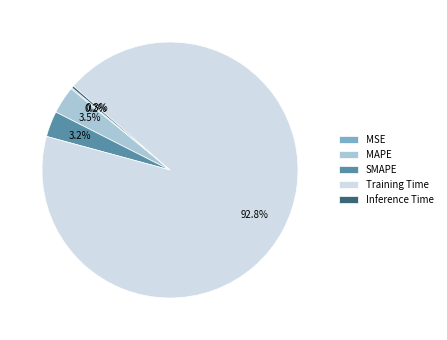

What is the majority slice?

Training Time